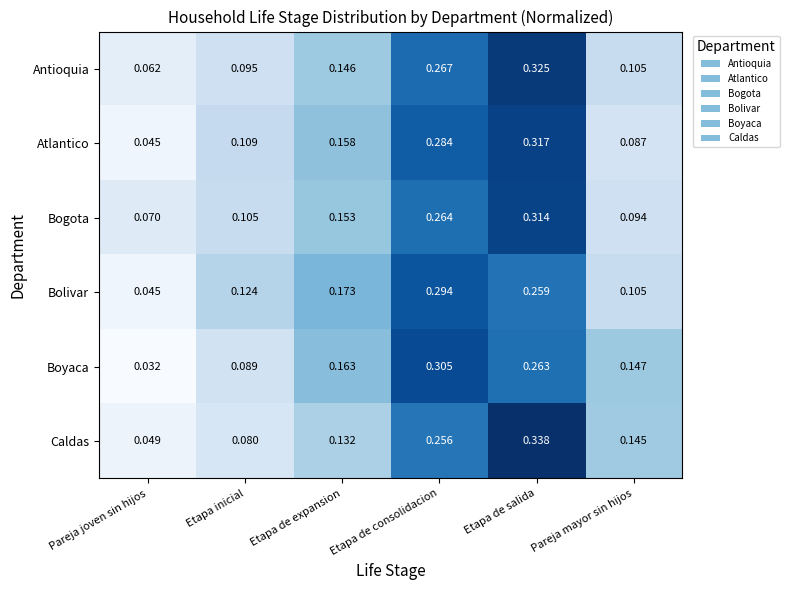

What is the total value across all series at Etapa de salida?

1.8